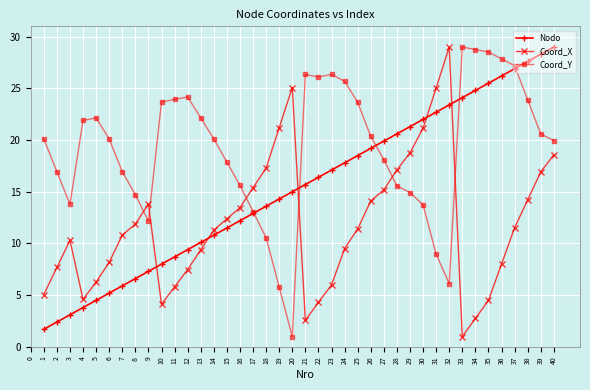

What is the maximum value shown in the chart?

29.0